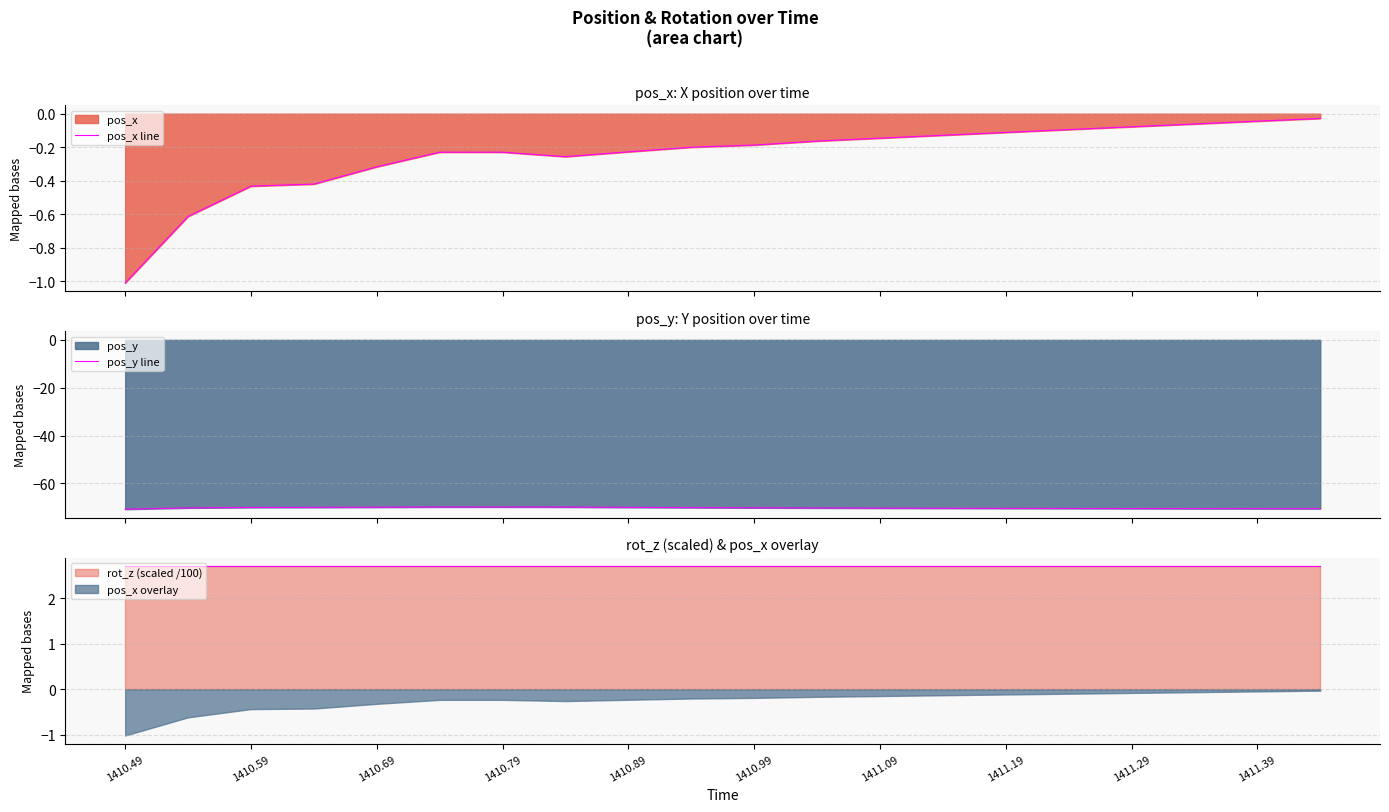

At which category does the chart reach its peak across all series?

19